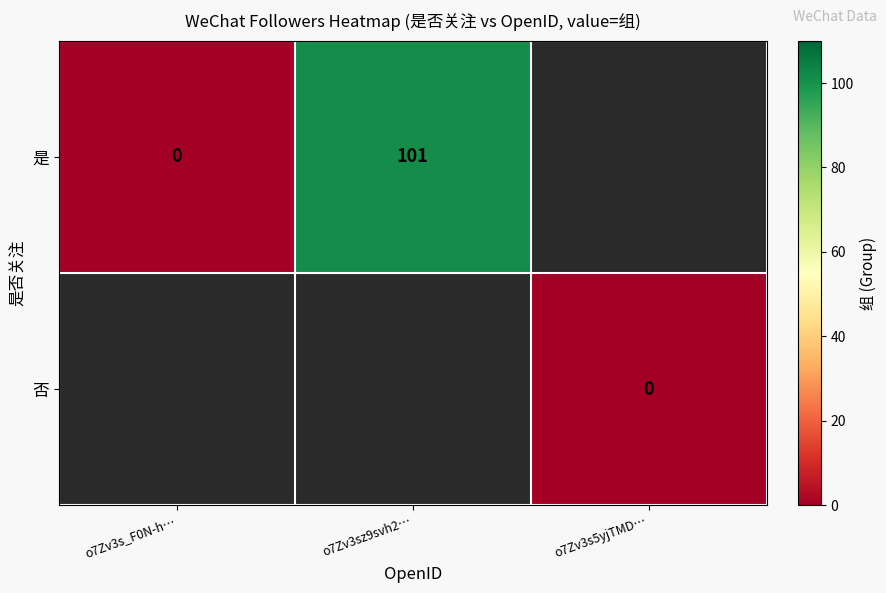

At how many categories does at least one series exceed 67?

1